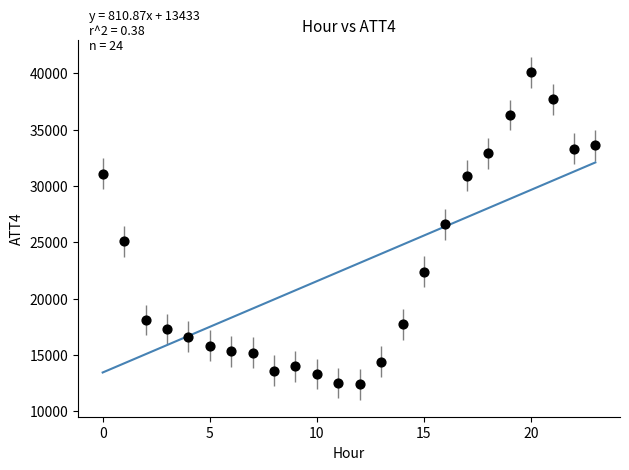

What Y value in the scatter plot is closest to 26250?

26600